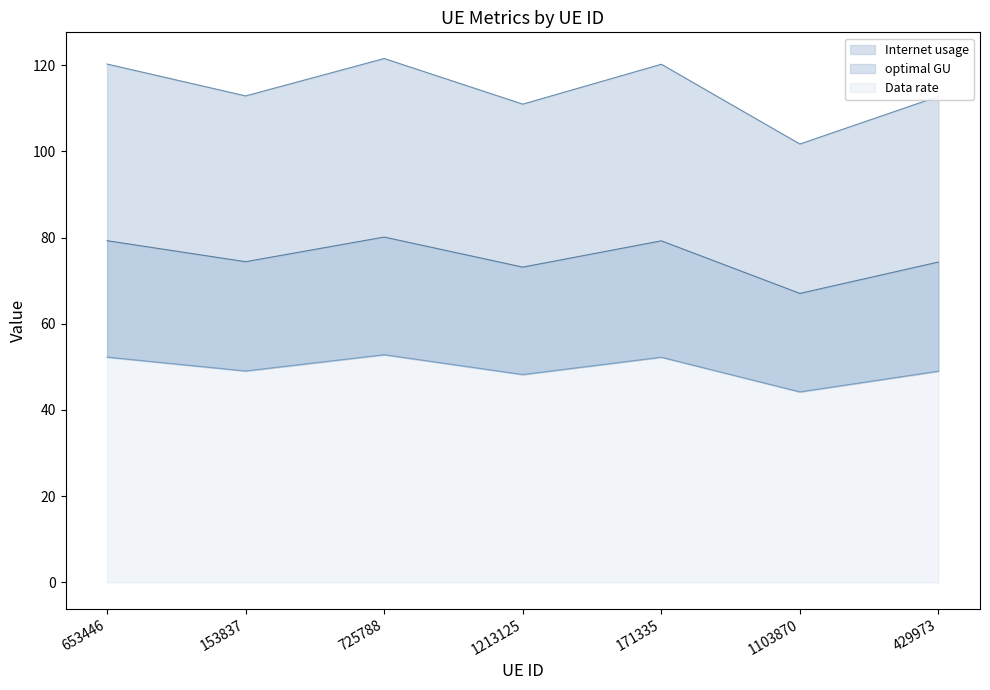

Is it true that Data rate equals 176.2 at 171335?

False